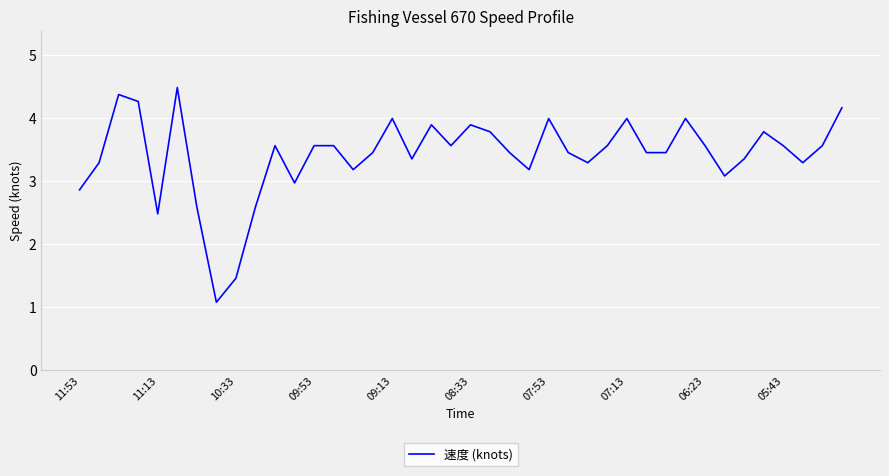

What is the maximum value shown in the chart?

4.5